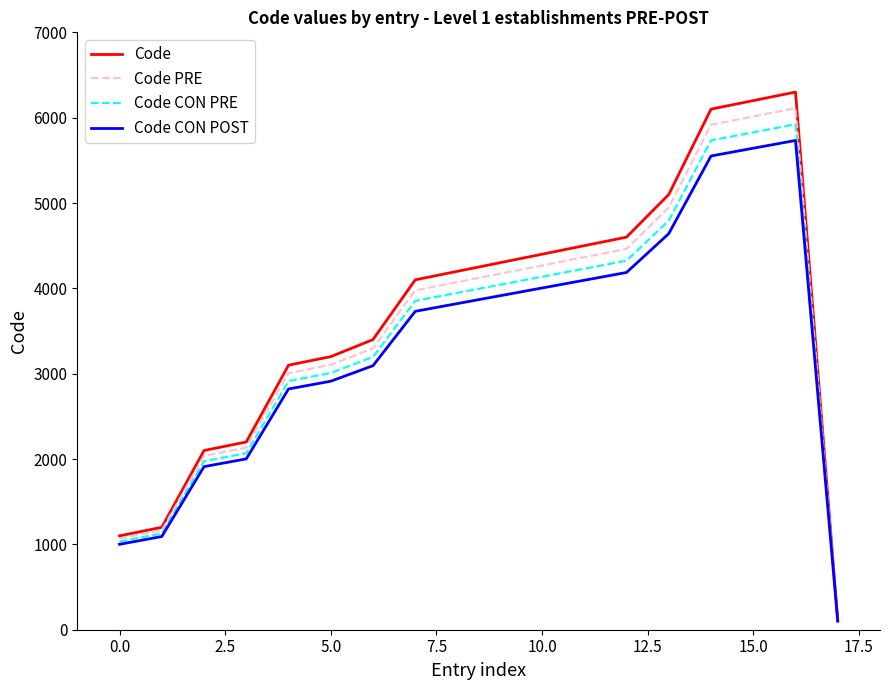

What is the greatest value displayed?

6300.0